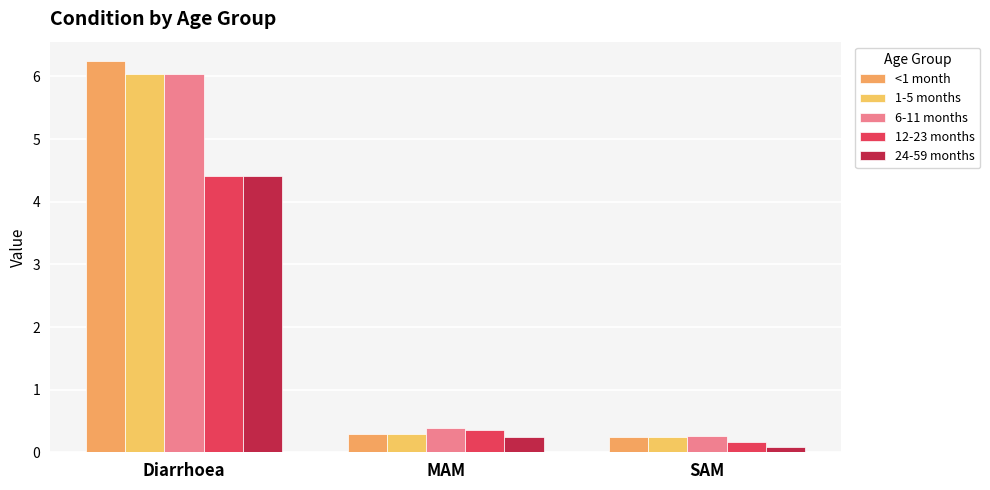

The value of <1 month at SAM is 0.2. True or false?

True